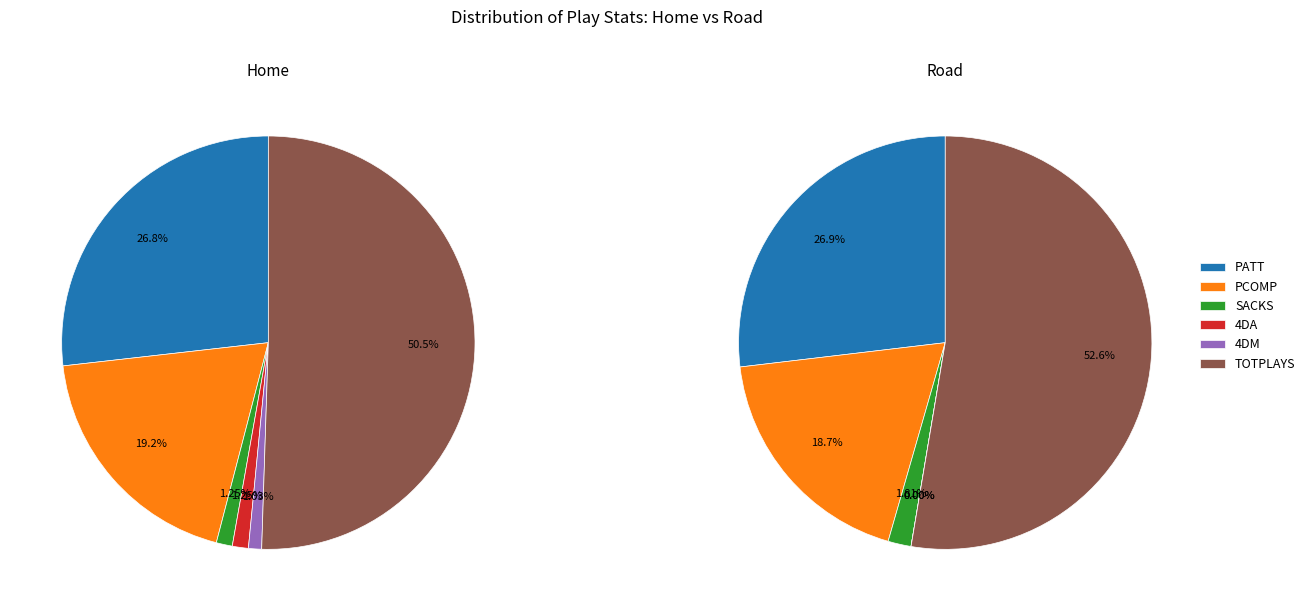

How much of the chart is everything except PCOMP?

80.8%